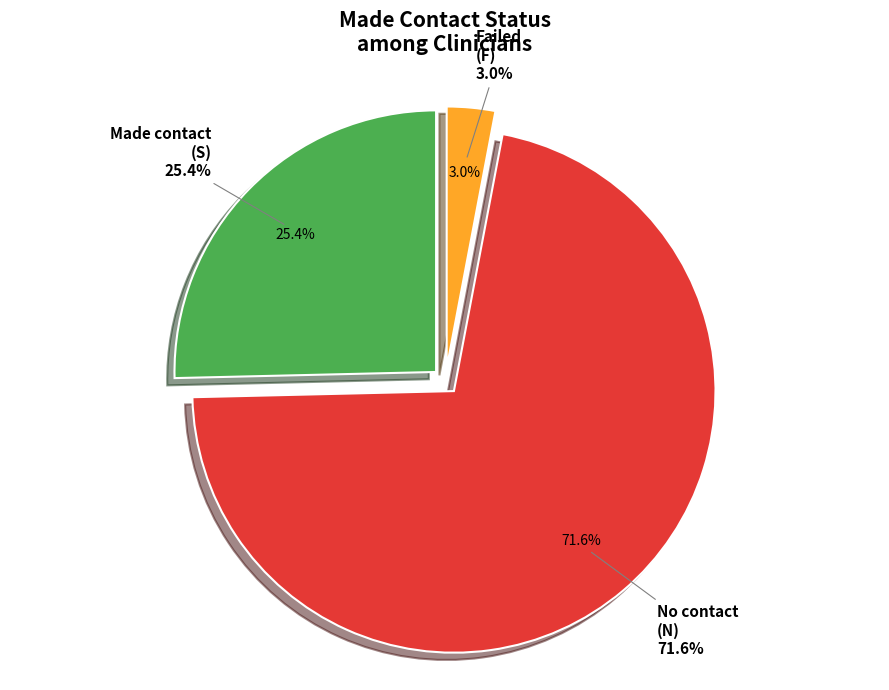

To the nearest percent, what is the combined percentage of N and F?

75%